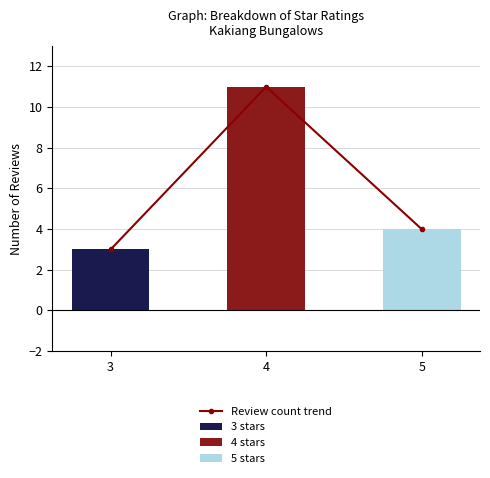

True or false: the data shows 6 at 5.

False